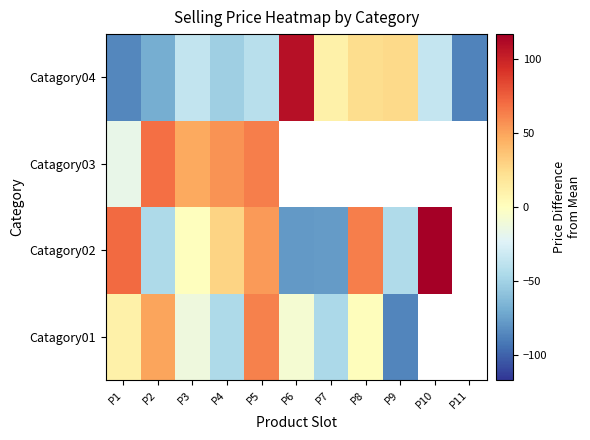

At how many categories does at least one series exceed -68?

10